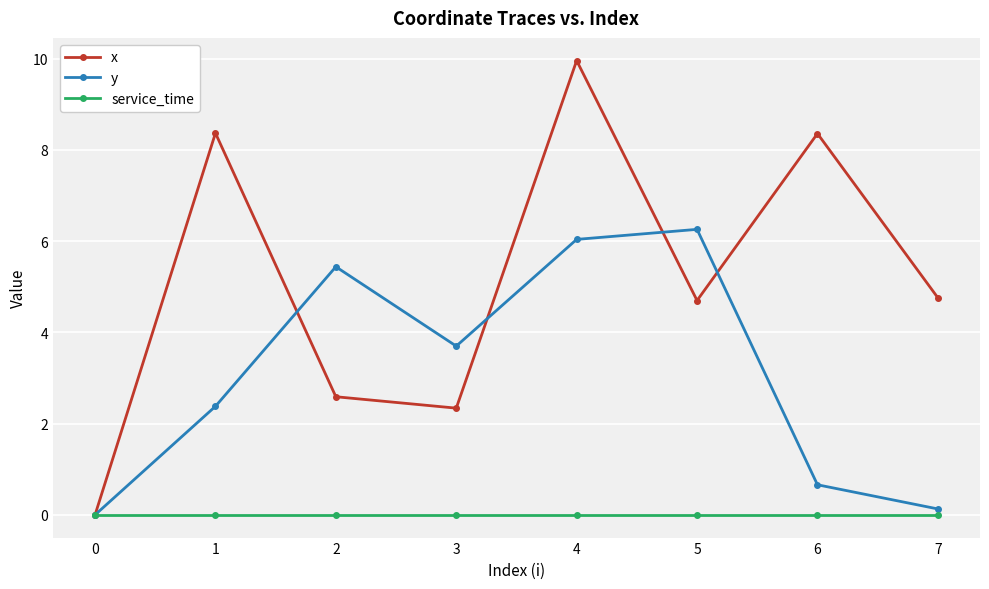

List the labels in order of y value, smallest first.

0, 7, 6, 1, 3, 2, 4, 5